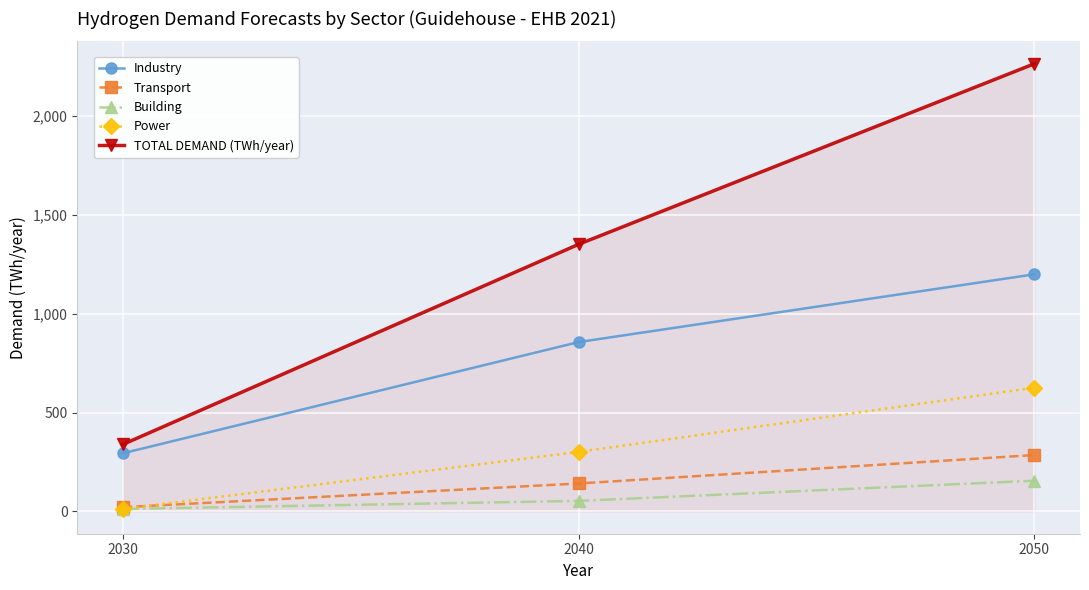

Rank the series by their maximum value, from lowest to highest.

Building, Transport, Power, Industry, TOTAL DEMAND (TWh/year)